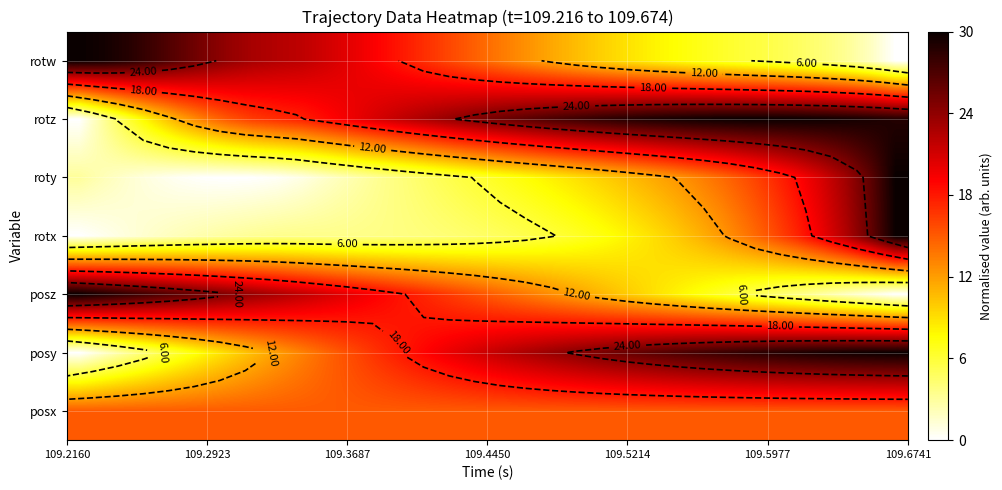

Count the number of data series in this chart.

7